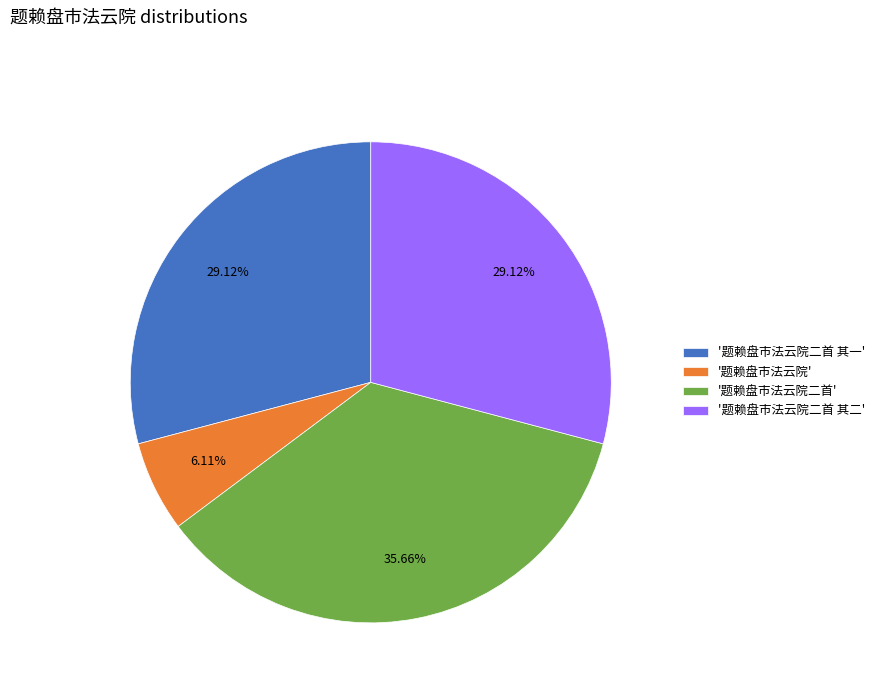

Between '题赖盘市法云院二首' and '题赖盘市法云院', which is larger?

'题赖盘市法云院二首'